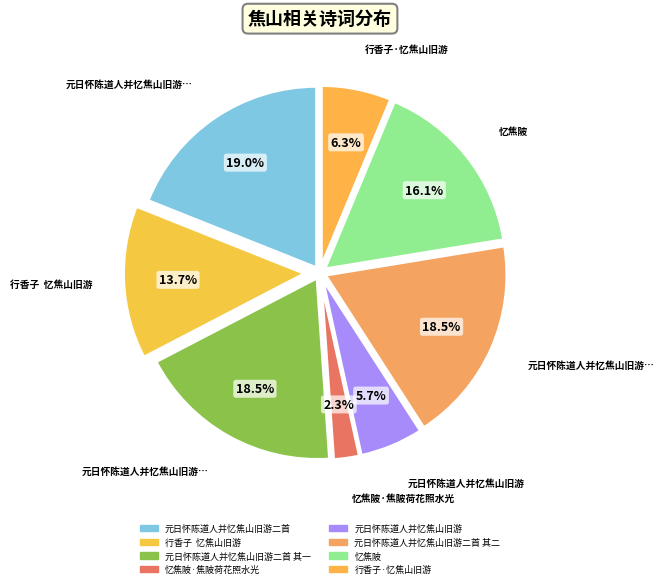

Combined, what portion of the pie is 行香子·忆焦山旧游 and 忆焦陂?

22.4%